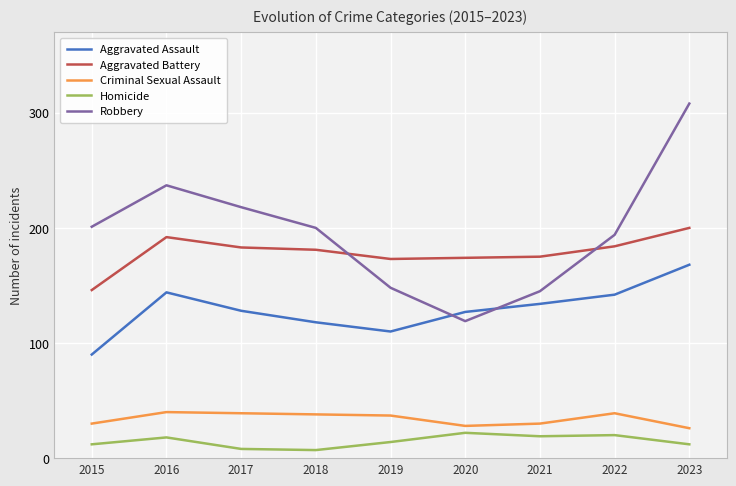

True or false: Criminal Sexual Assault has a value of 28 at 2020.

True